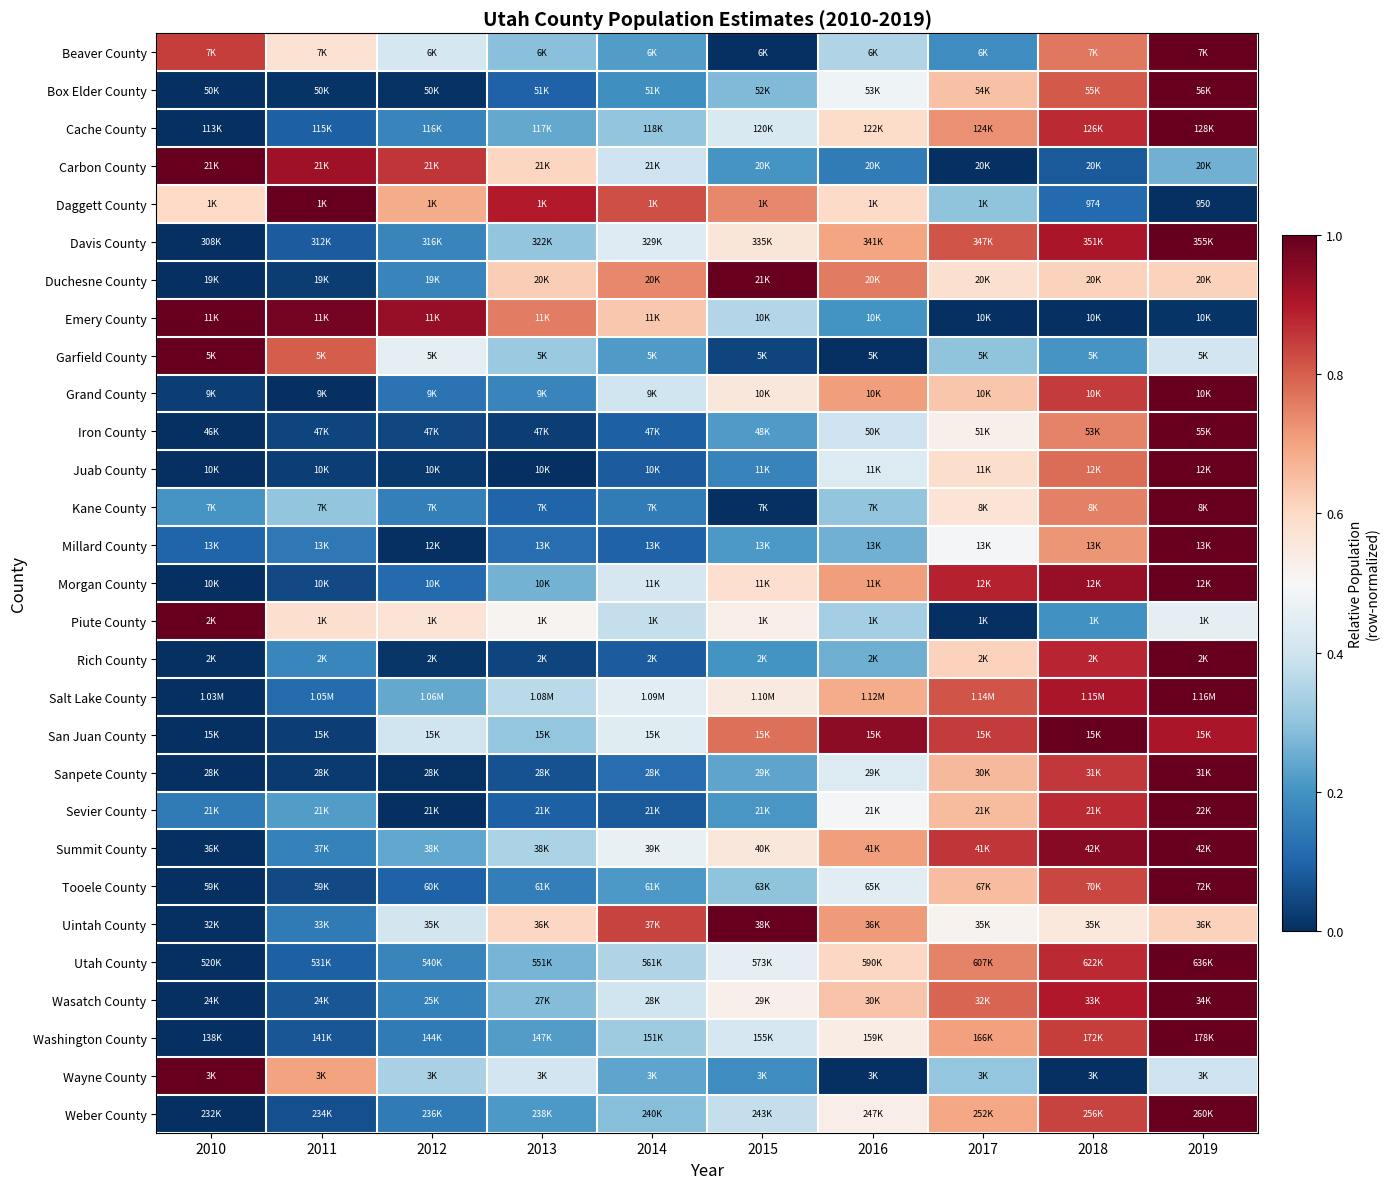

How many distinct data groups are displayed?

29